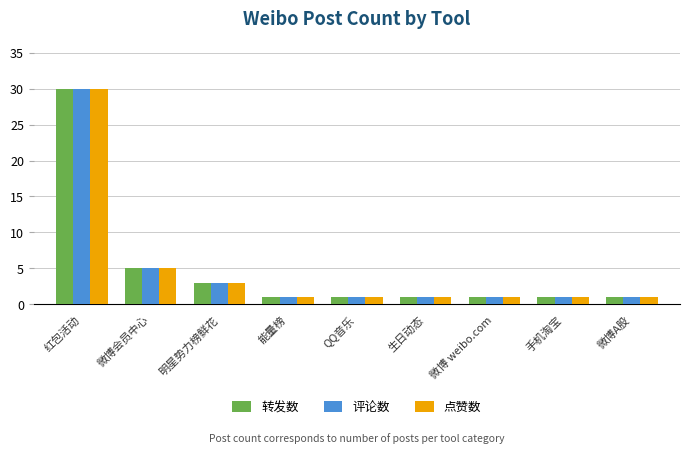

Reading left to right, what are all the values shown in this chart?

转发数: 红包活动=30	微博会员中心=5	明星势力榜鲜花=3	能量榜=1	QQ音乐=1	生日动态=1	微博 weibo.com=1	手机淘宝=1	微博A股=1
评论数: 红包活动=30	微博会员中心=5	明星势力榜鲜花=3	能量榜=1	QQ音乐=1	生日动态=1	微博 weibo.com=1	手机淘宝=1	微博A股=1
点赞数: 红包活动=30	微博会员中心=5	明星势力榜鲜花=3	能量榜=1	QQ音乐=1	生日动态=1	微博 weibo.com=1	手机淘宝=1	微博A股=1